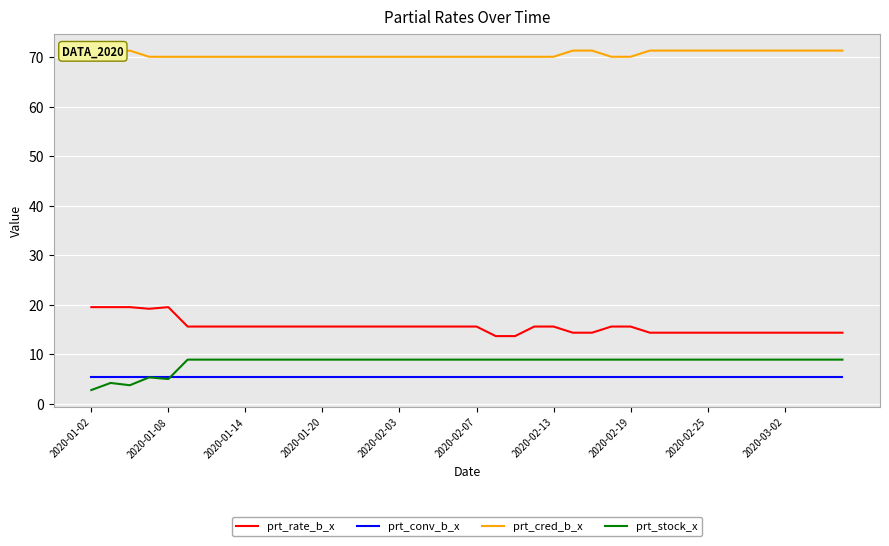

True or false: prt_conv_b_x and prt_rate_b_x intersect in this chart.

False